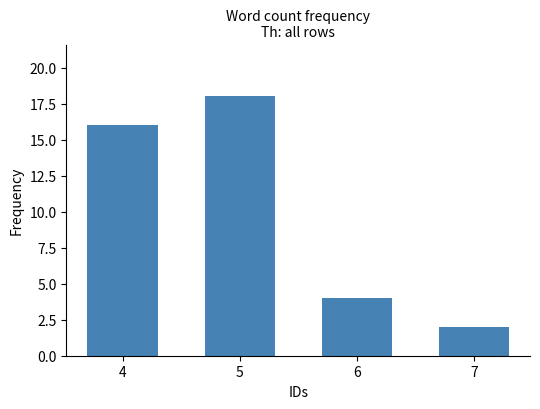

What is the sum of the values at 4 and 6?

20